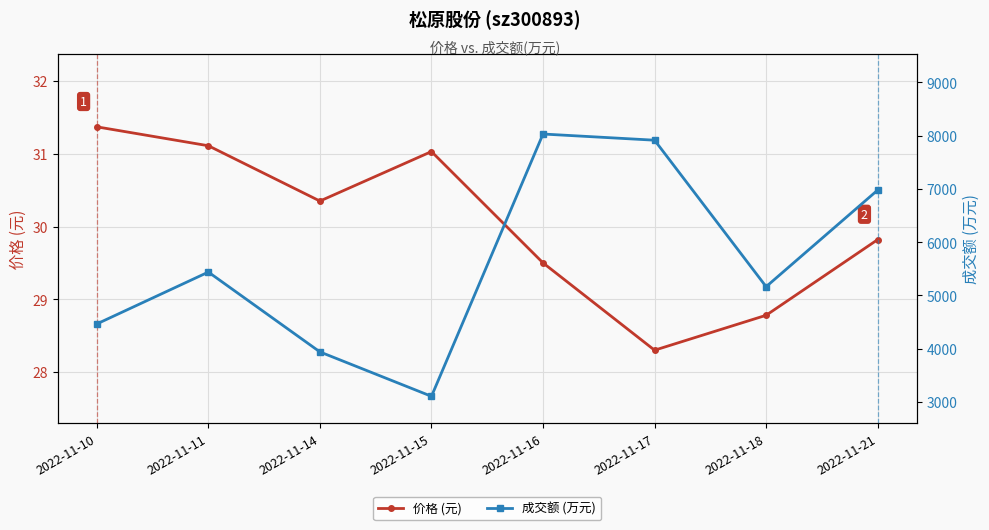

Which category has the highest value in the 成交额 (万元) series?

2022-11-16